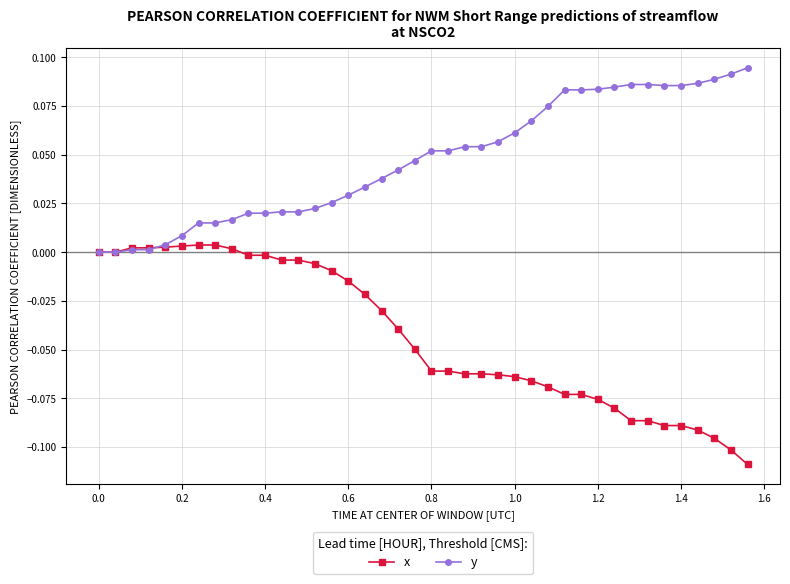

How many categories are shown in the chart?

40